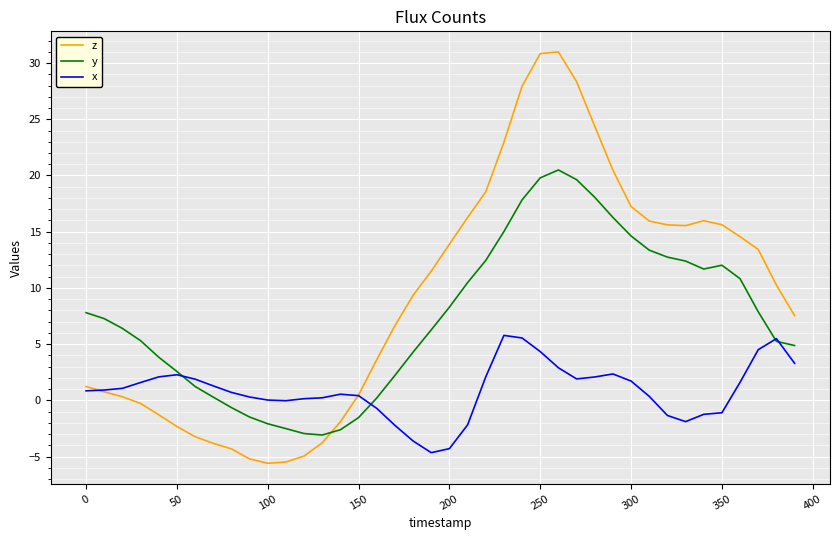

List the series in order of their peak value, highest first.

z, y, x